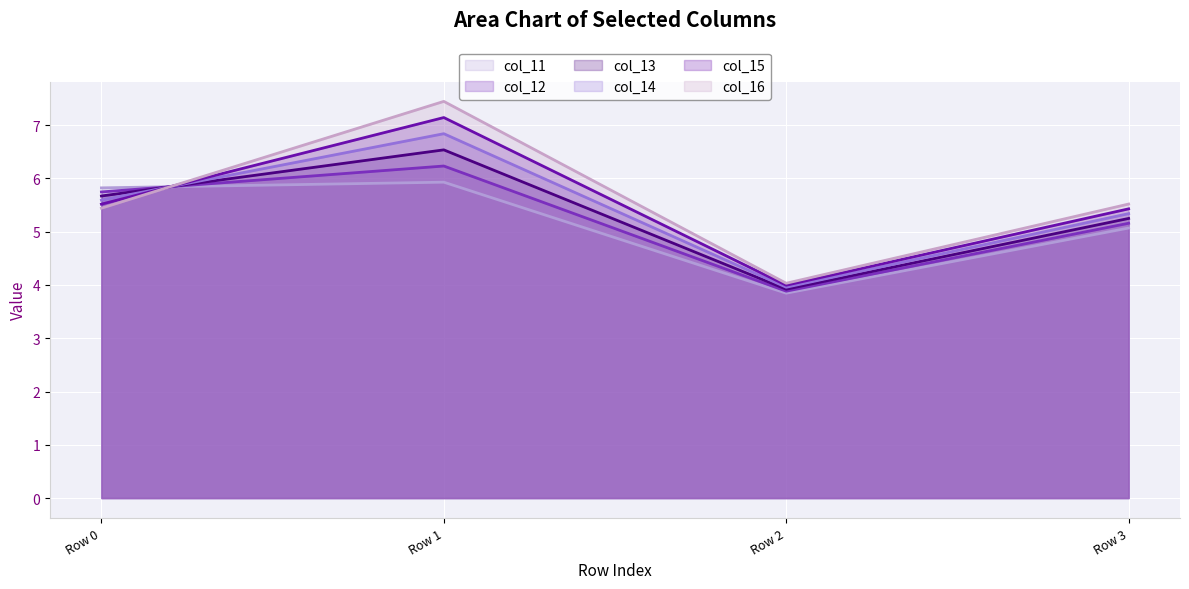

How many lines are shown in the chart?

6